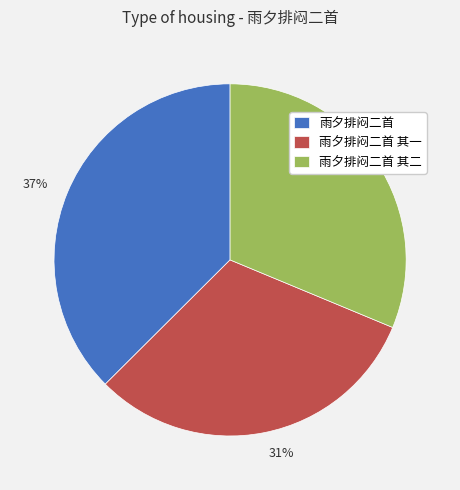

The 雨夕排闷二首 其一 slice represents 25% of the pie. True or false?

False